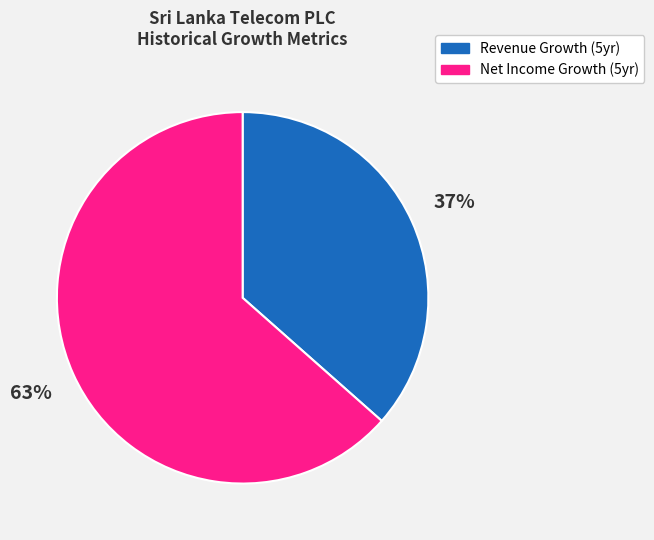

To the nearest percent, what is the average slice percentage?

50%